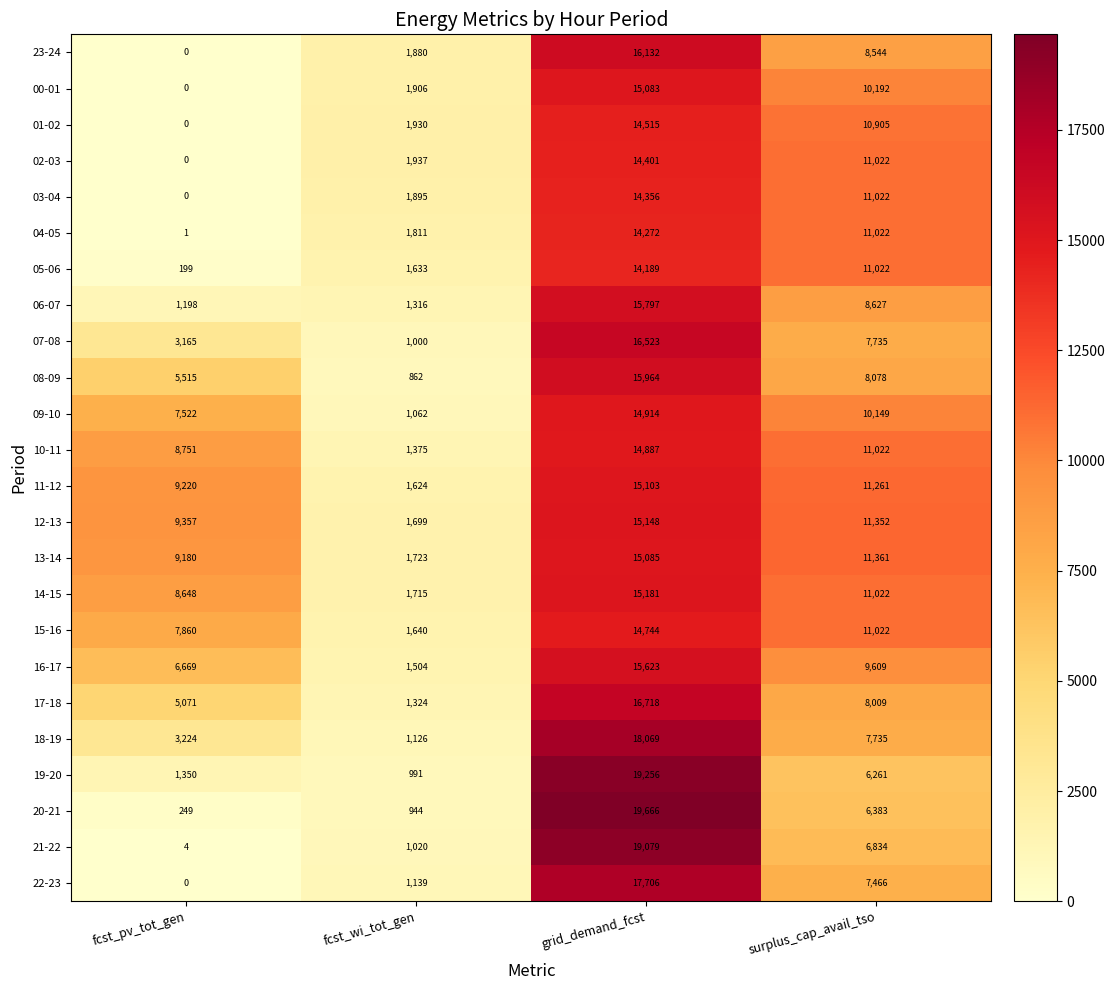

Rank the categories by 05-06 value from highest to lowest.

grid_demand_fcst, surplus_cap_avail_tso, fcst_wi_tot_gen, fcst_pv_tot_gen